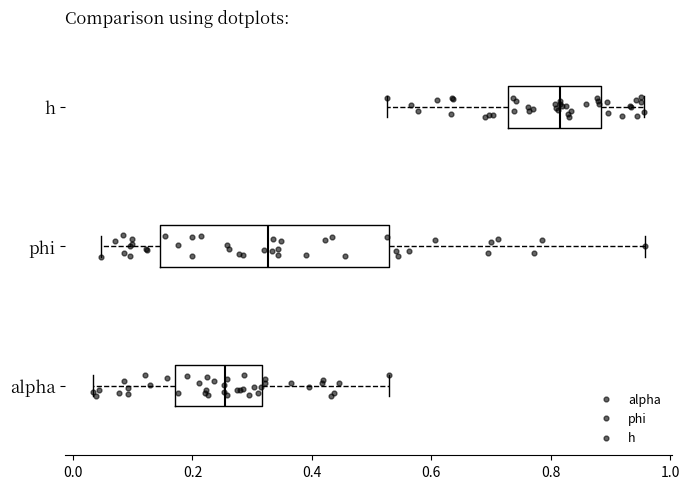

Which box is the widest, from its left edge to its right edge?

phi